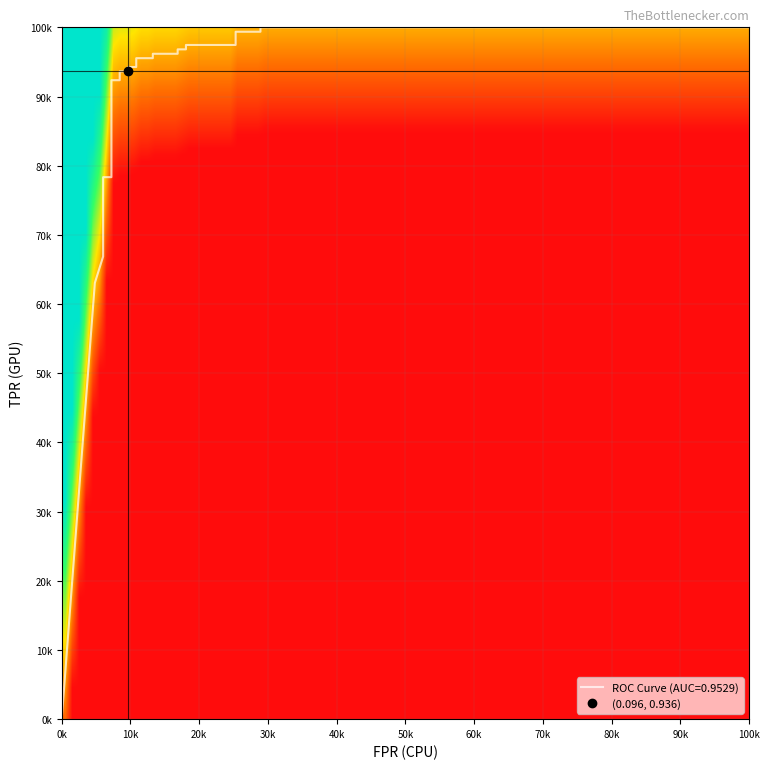

How many data points are above 0?

28